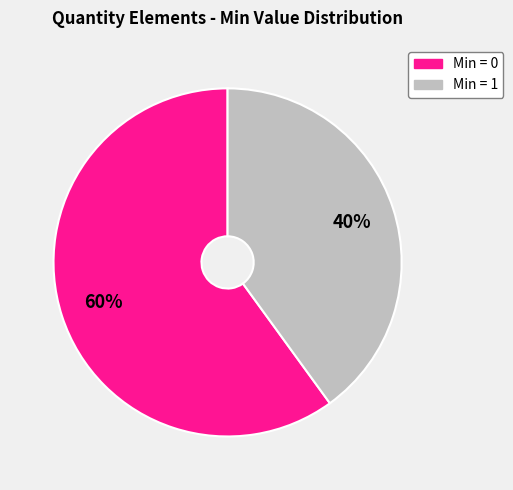

Does any single category account for the majority?

Yes